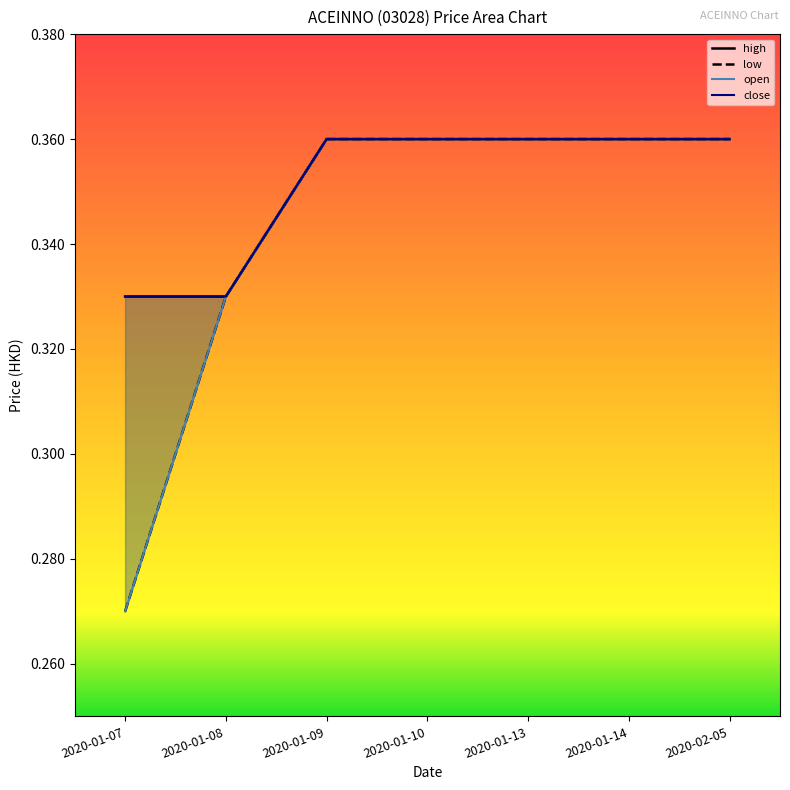

What are all the series names shown in the legend?

open, high, low, close